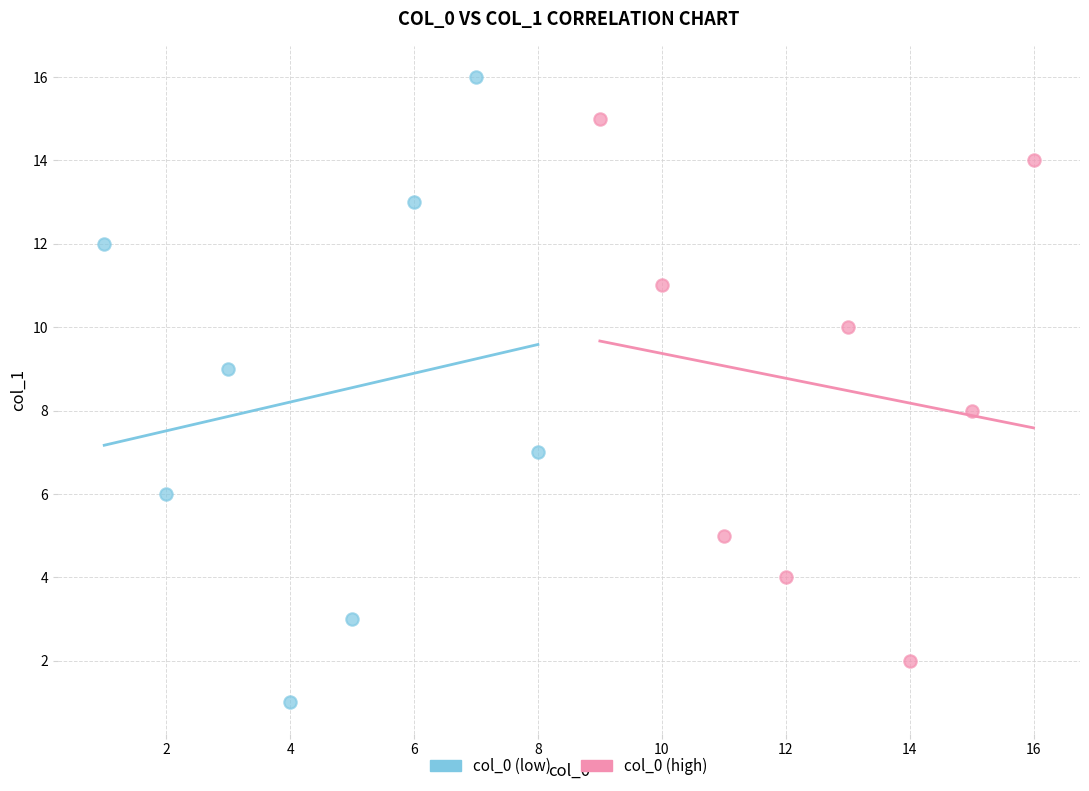

What are all the series names shown in the legend?

col_0 (low), col_0 (high)